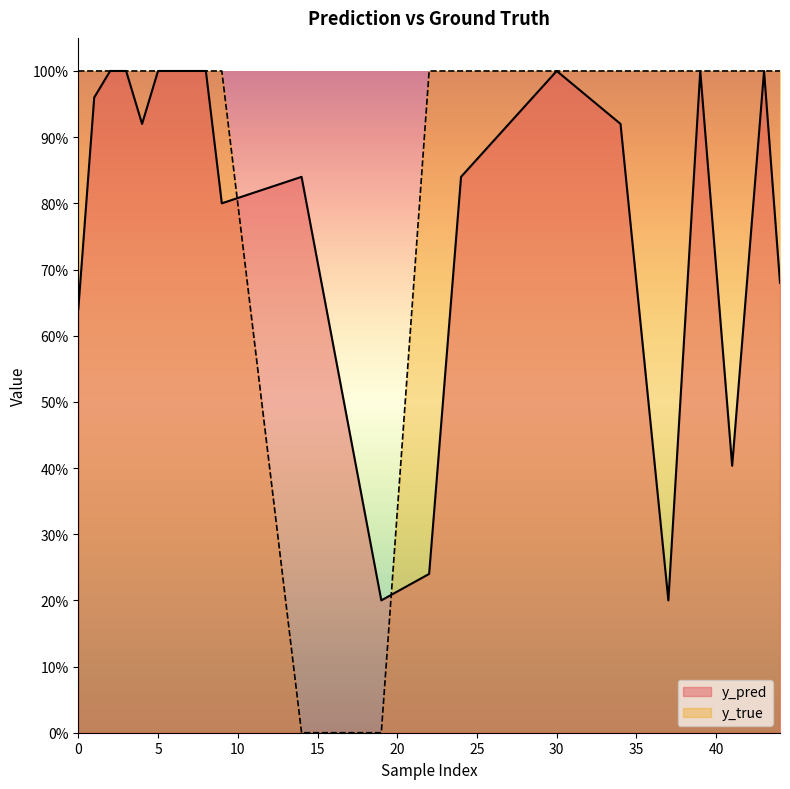

Is it true that y_true equals 1.4 at 39?

False